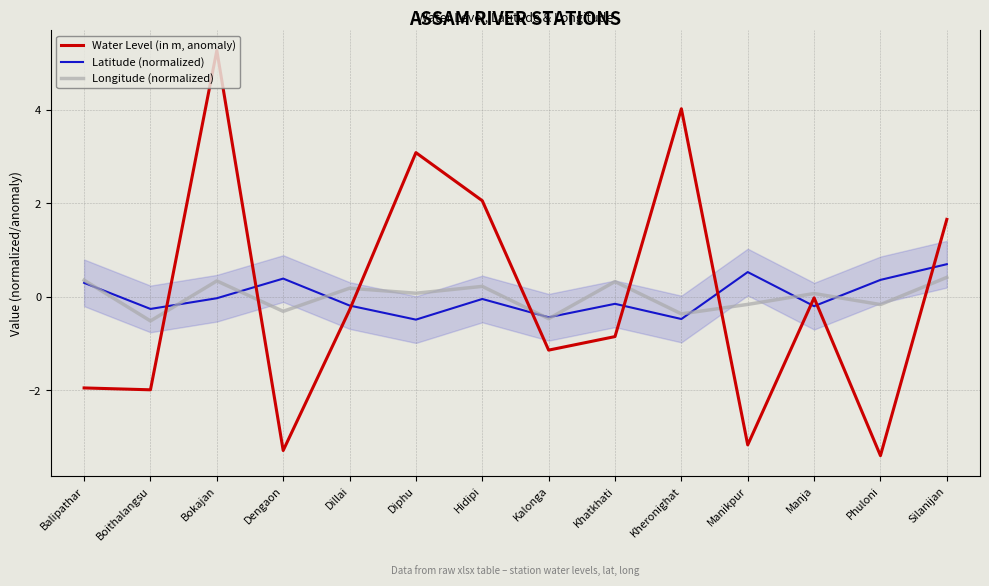

Reading left to right, extract all data points from this chart.

Latitude (normalized): 0.3	-0.3	-0.0	0.4	-0.2	-0.5	-0.0	-0.4	-0.2	-0.5	0.5	-0.2	0.4	0.7
Longitude (normalized): 0.4	-0.5	0.3	-0.3	0.2	0.1	0.2	-0.5	0.3	-0.4	-0.2	0.1	-0.2	0.4
Water Level (in m, anomaly): -2.0	-2.0	5.3	-3.3	-0.3	3.1	2.1	-1.1	-0.9	4.0	-3.2	-0.0	-3.4	1.7